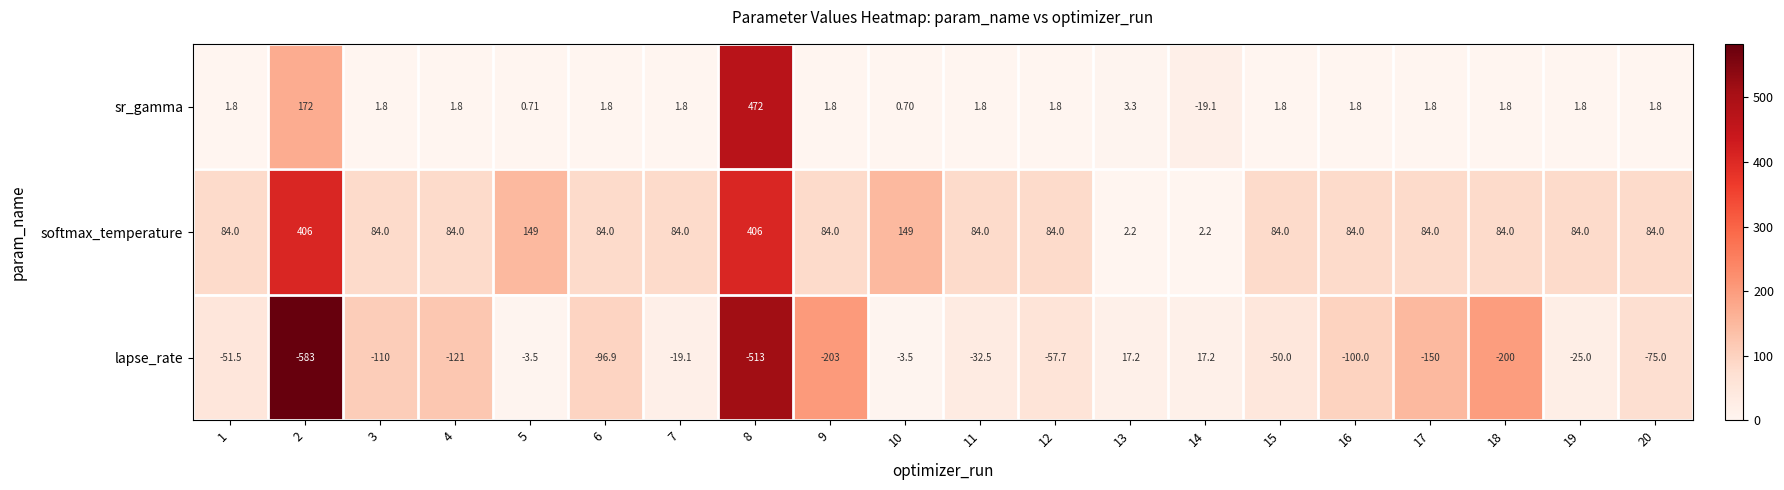

Rank the series by their maximum value, from highest to lowest.

sr_gamma, softmax_temperature, lapse_rate